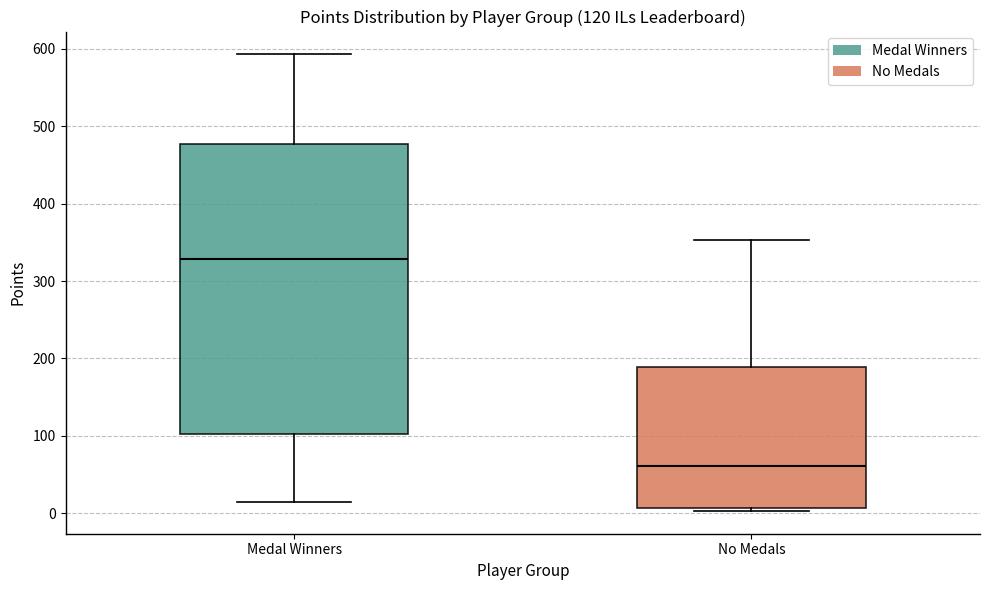

Which box is the tallest, from its lower edge to its upper edge?

Medal Winners